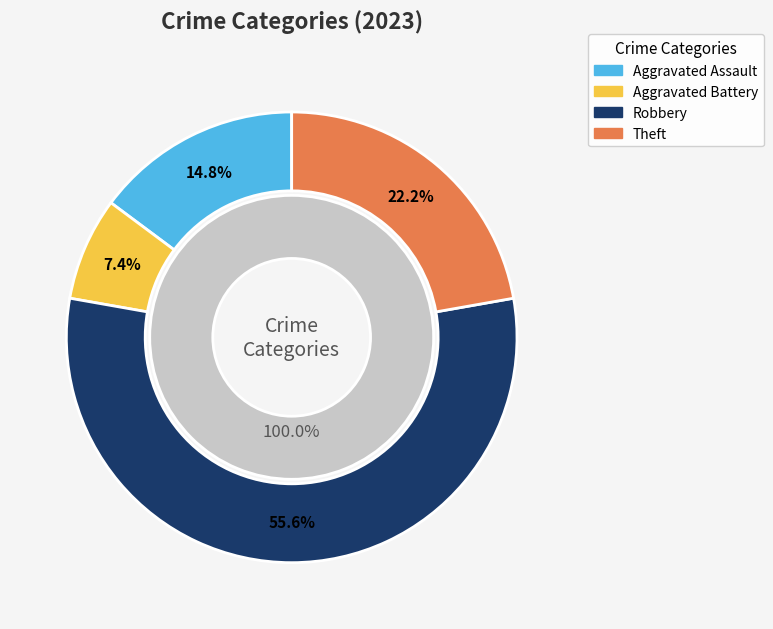

What is the change in value from Robbery to Theft?

-9